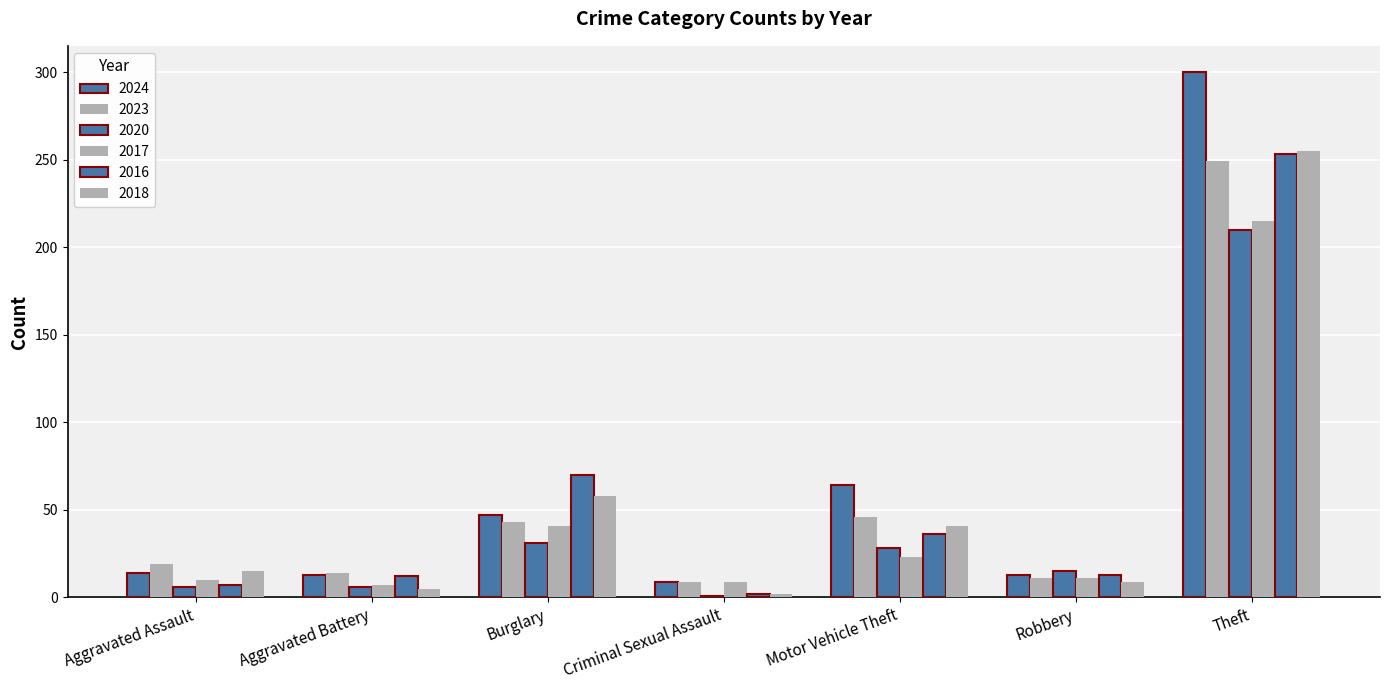

How many bars are there in each group?

6